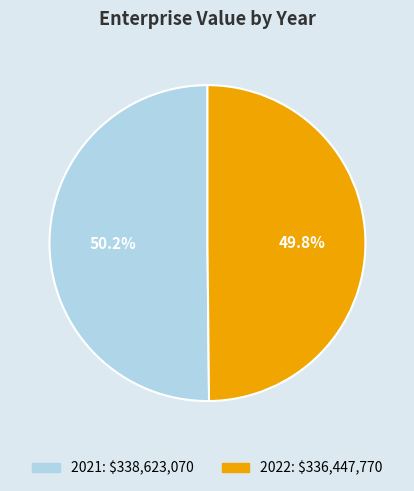

To the nearest percent, what portion does 2022 represent?

50%